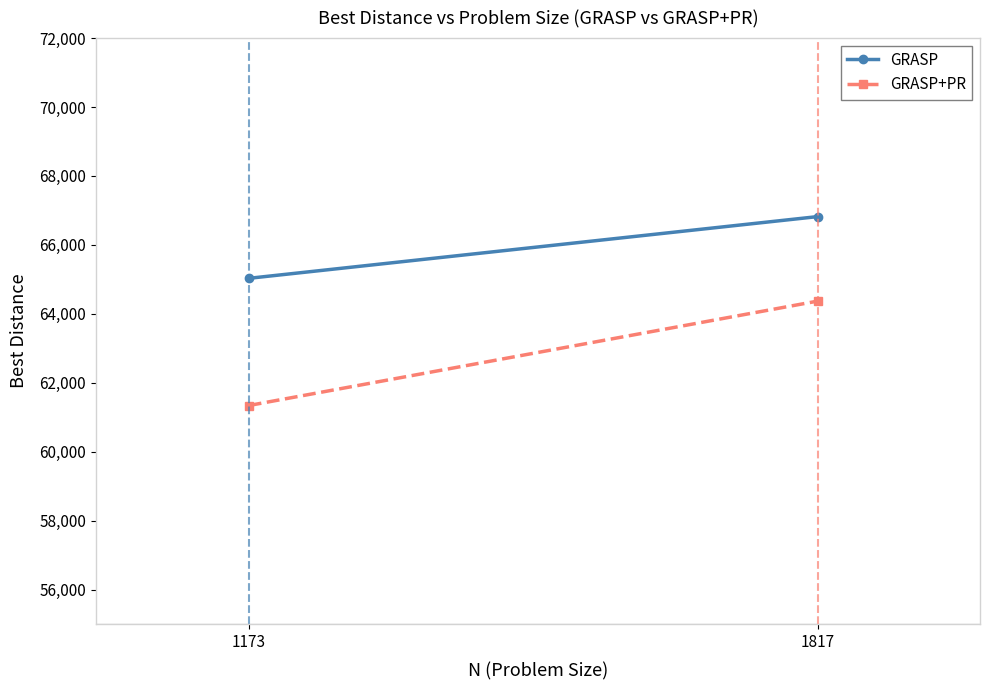

What is the minimum value for GRASP?

65029